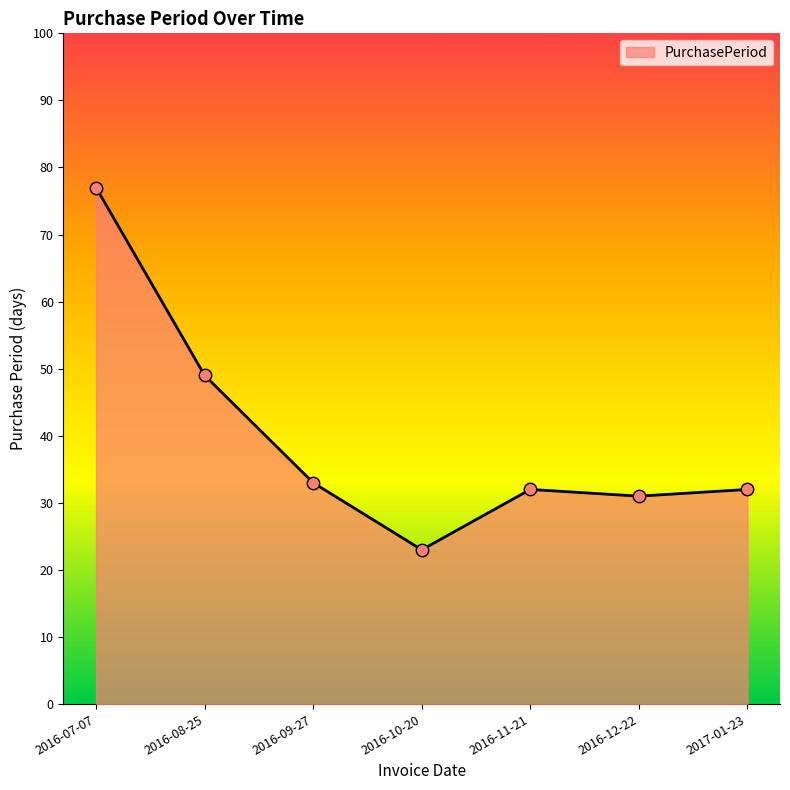

Between 2016-11-21 and 2016-10-20, which is larger?

2016-11-21